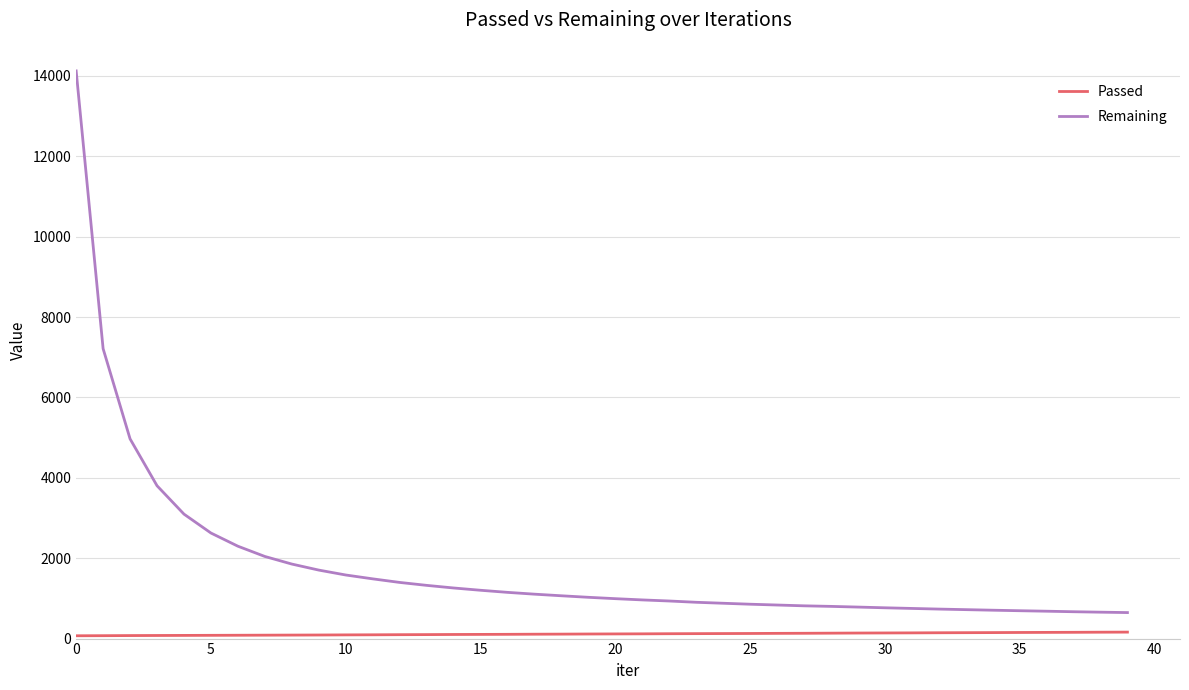

How many lines are shown in the chart?

2